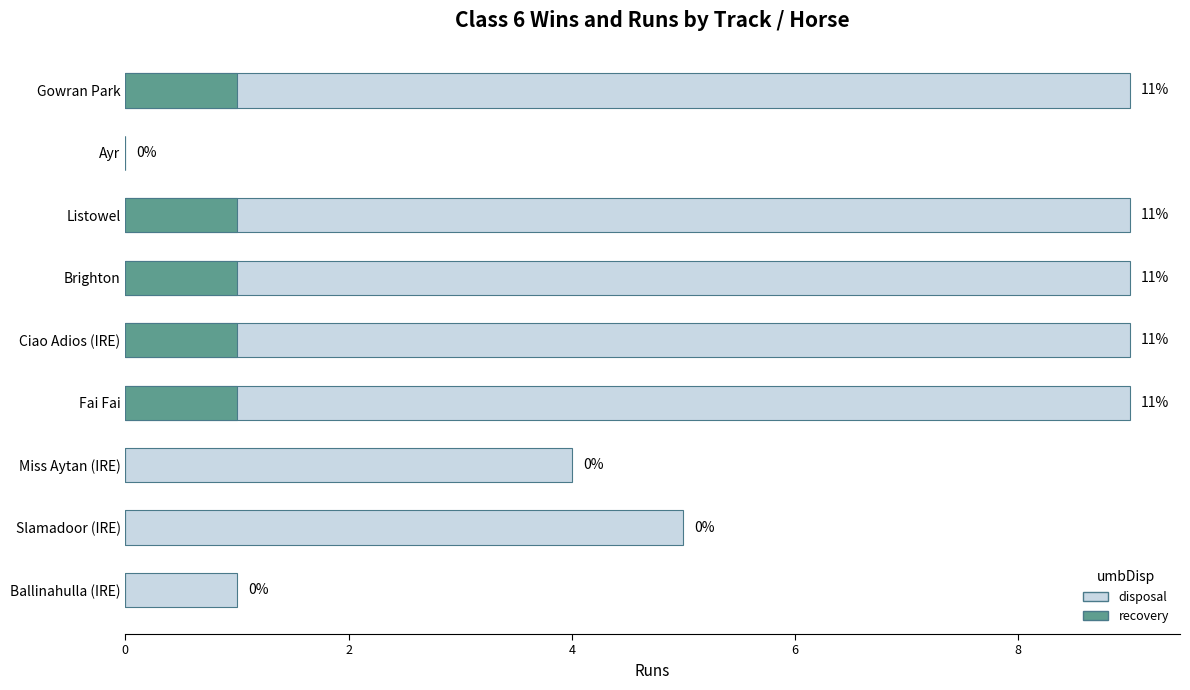

Is the value of disposal at Miss Aytan (IRE) greater than the value of recovery at Slamadoor (IRE)?

Yes